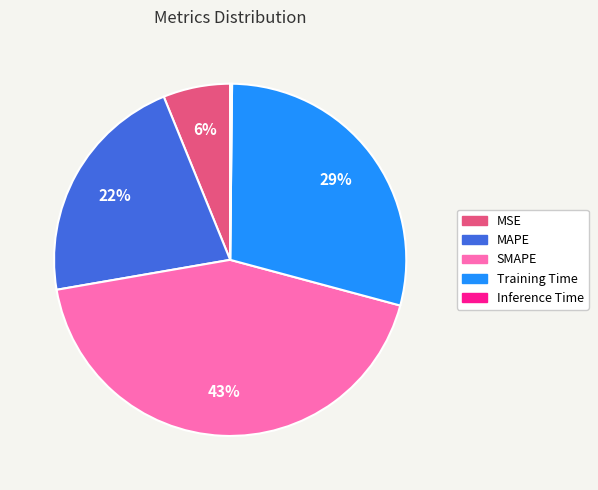

Is the sum of MSE and SMAPE greater than half?

No